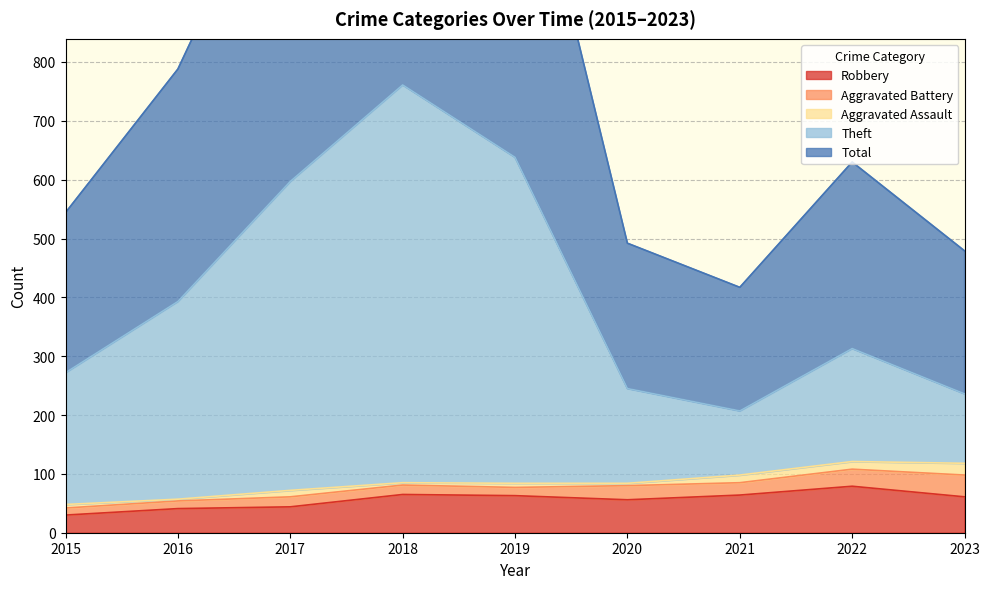

The value of Robbery at 2016 is 24. True or false?

False